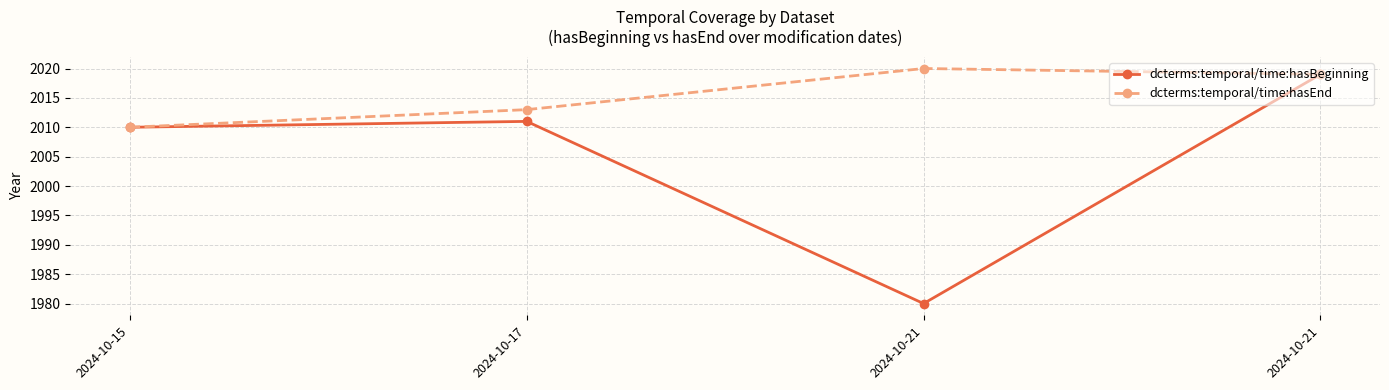

Is this an area chart (filled region under the line)?

No